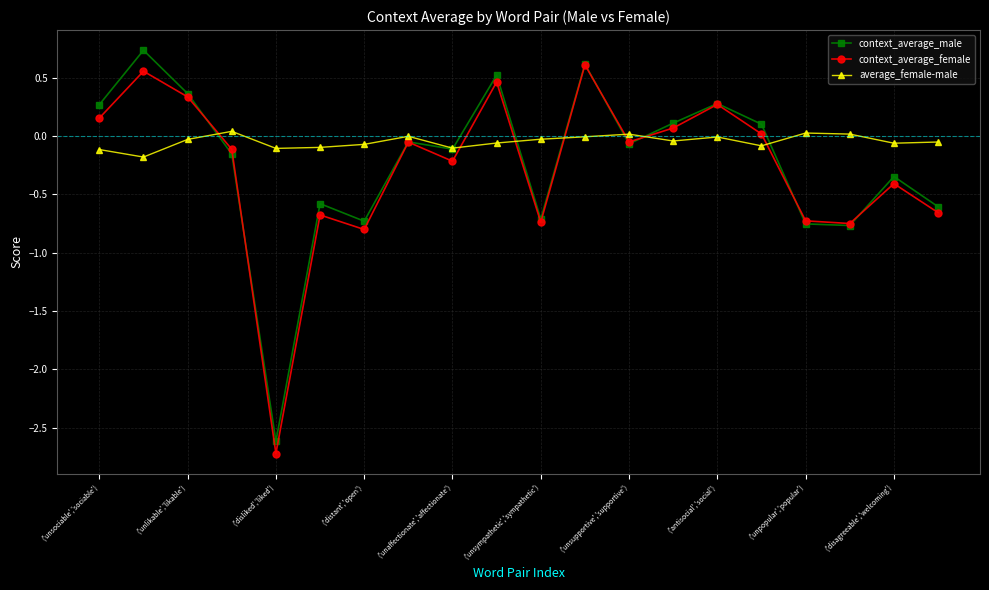

True or false: context_average_male has more than 1 points higher than both neighbors.

True